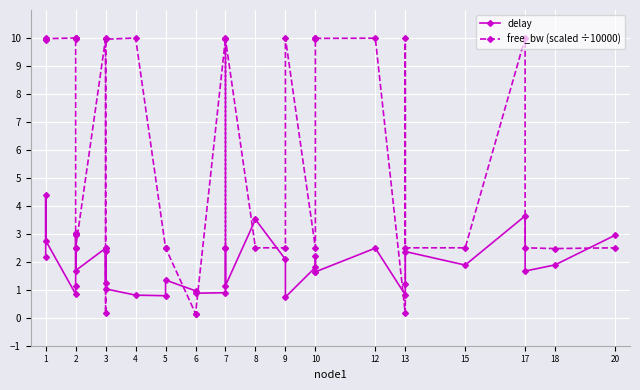

In delay, how many points are higher than both neighbors (excluding endpoints)?

12